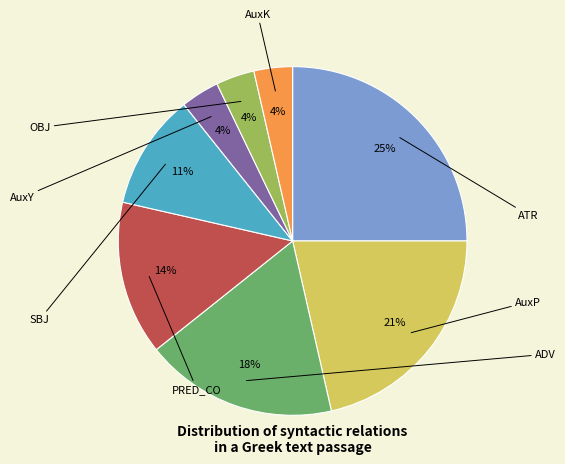

Does any single category account for the majority?

No